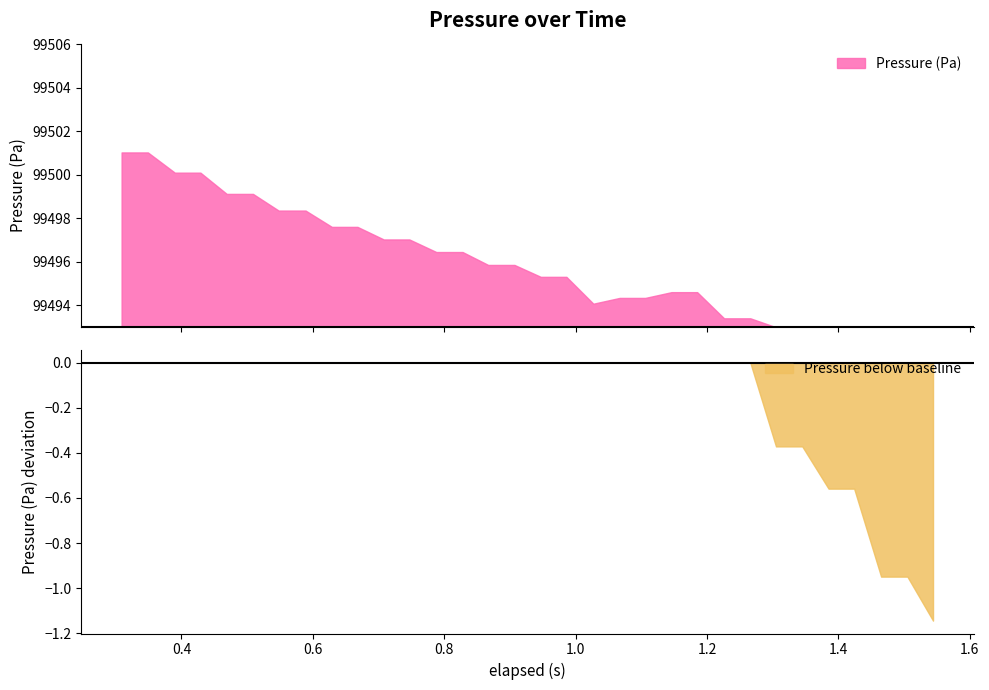

What is the total value across all series at 24?

99494.7